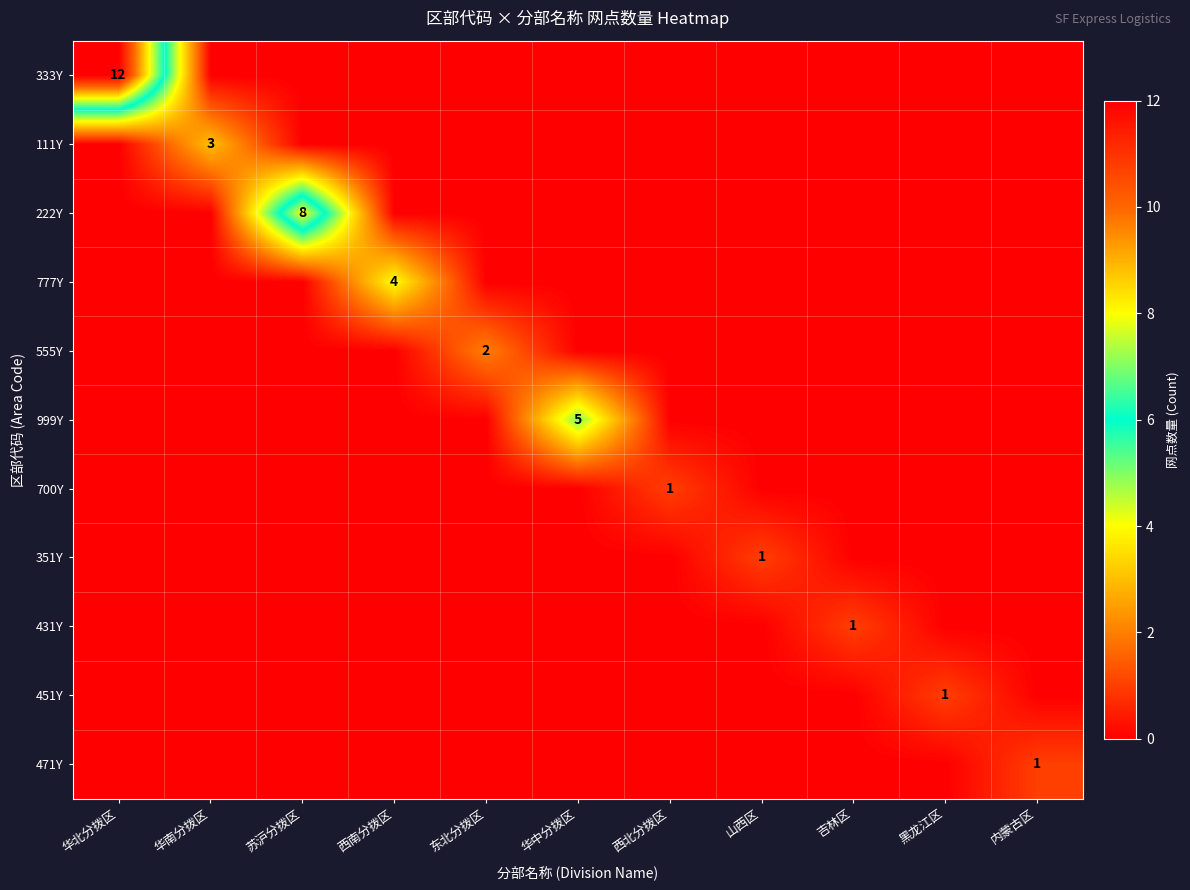

The value of 351Y at 山西区 is 0. True or false?

False